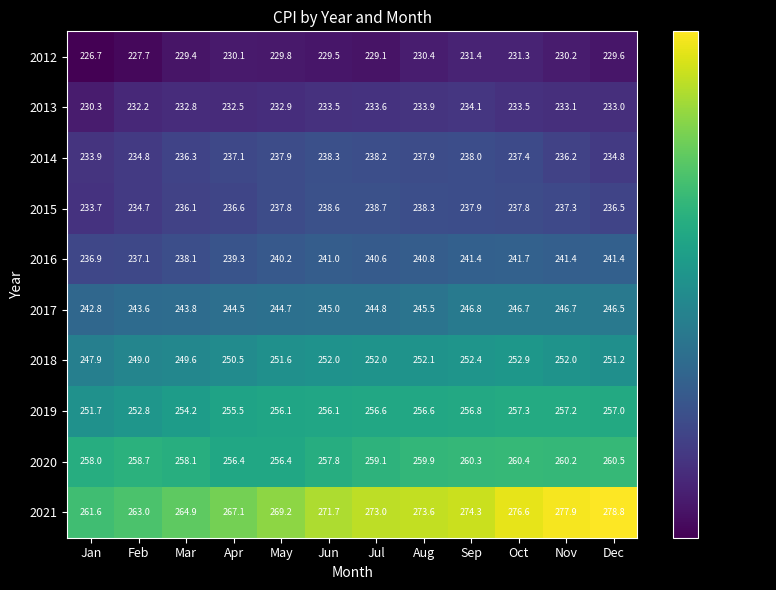

What is the sum of the 2014 values at Nov and May?

474.1